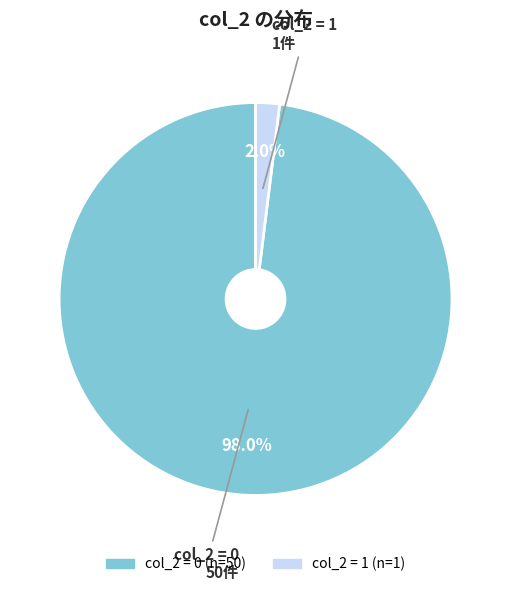

Is there any slice that represents more than half of the pie?

Yes